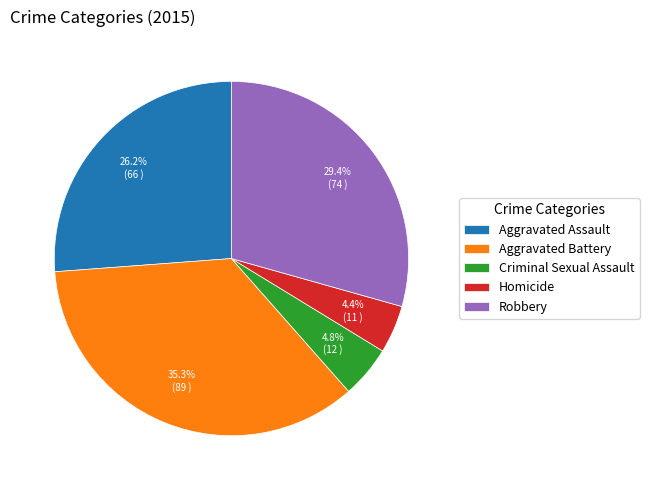

The Criminal Sexual Assault slice represents 5% of the pie. True or false?

True